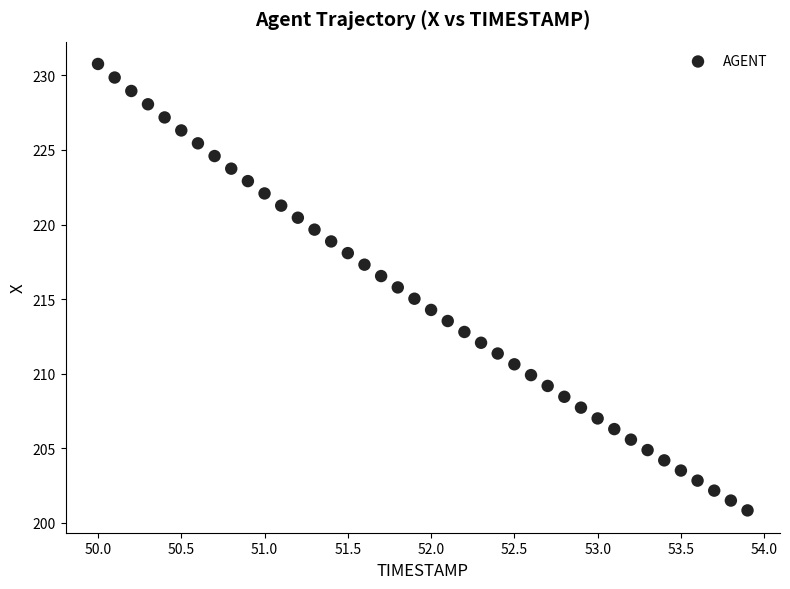

What is the range of X values (max minus min)?

3.9